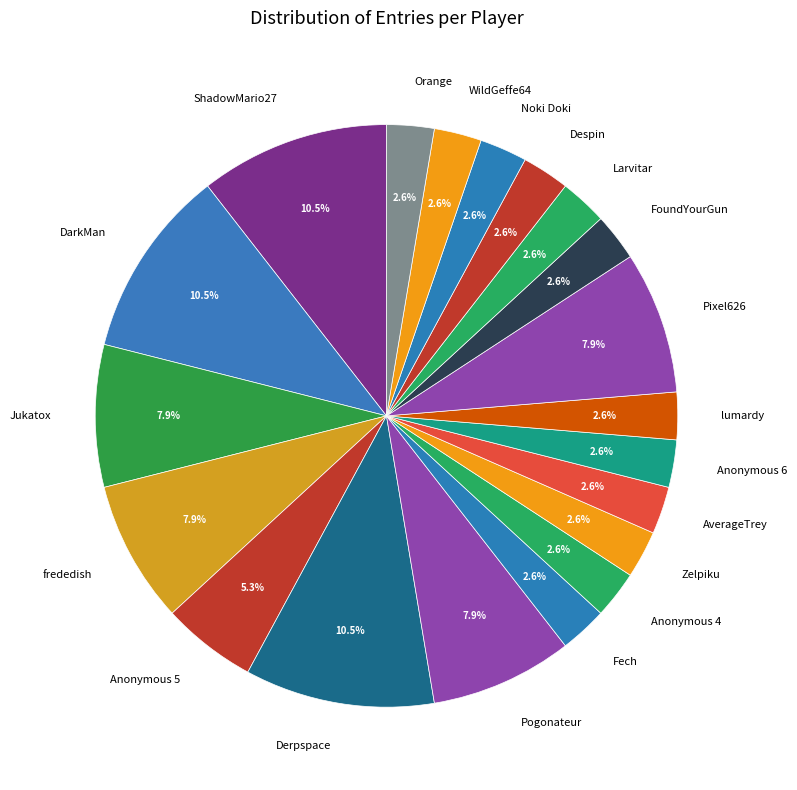

Approximately how many times larger is the value at frededish compared to Pixel626?

1.0